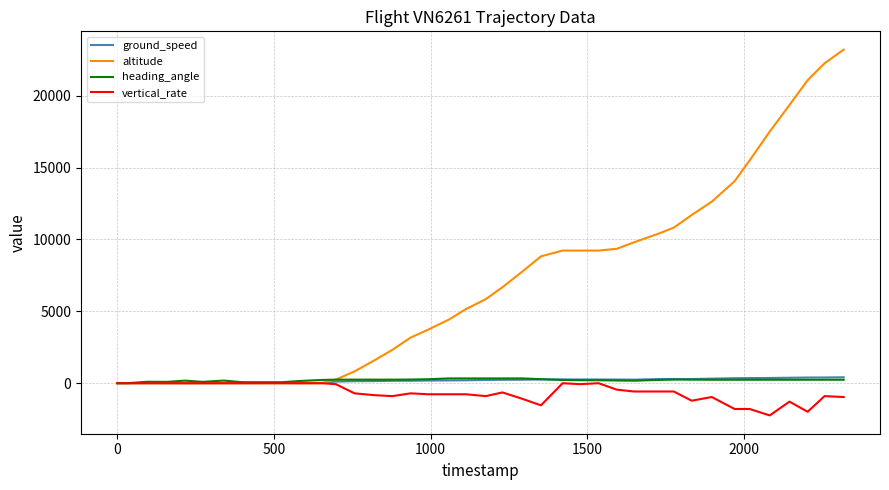

What is the highest value of the altitude series?

23200